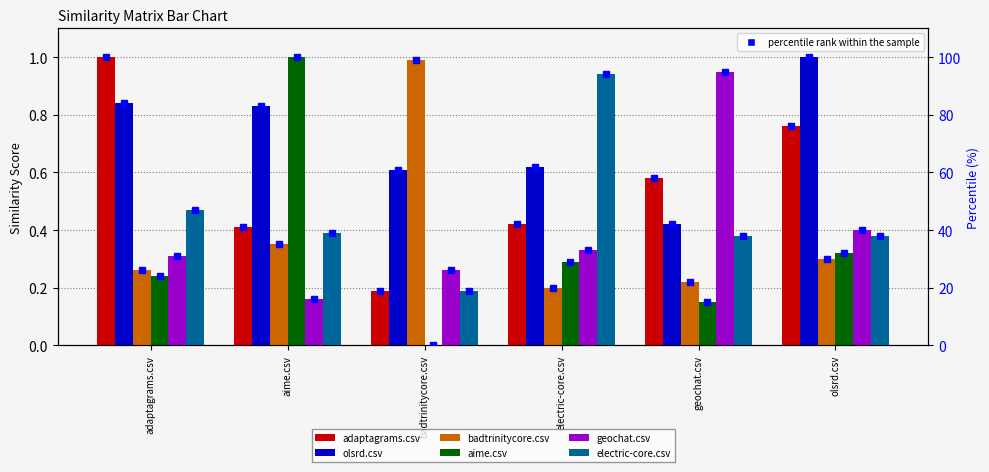

Which has a higher value, geochat.csv or aime.csv?

geochat.csv